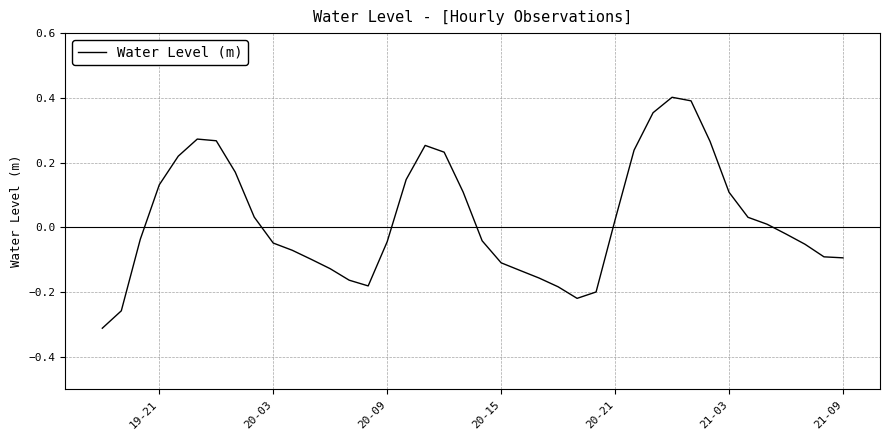

Is it true that the value at 21-09 is -0.1?

True